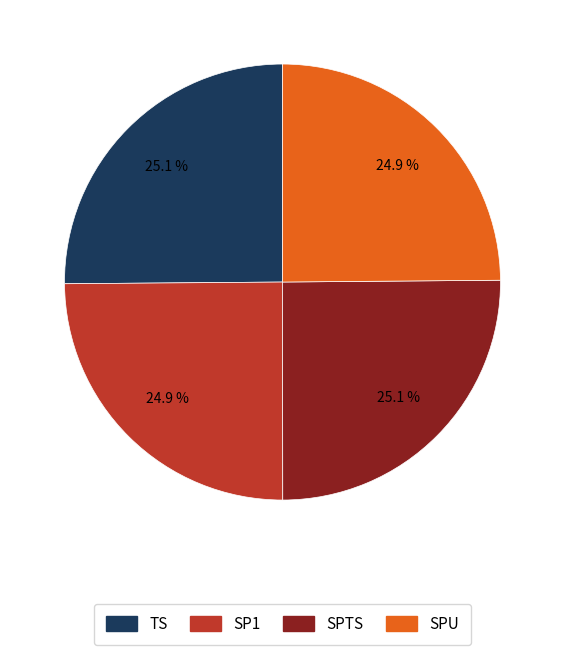

What percentage is the SP1 slice, to the nearest percent?

25%